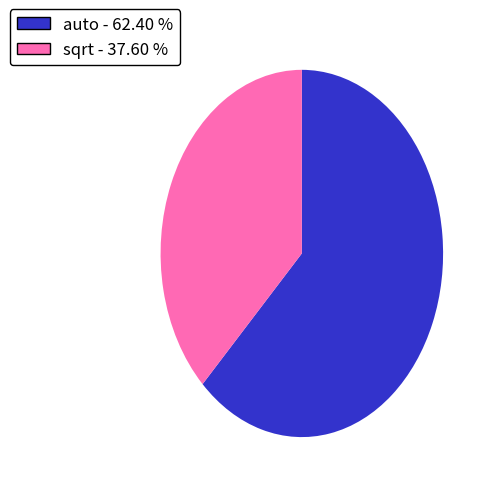

What is the largest slice in the pie chart?

auto